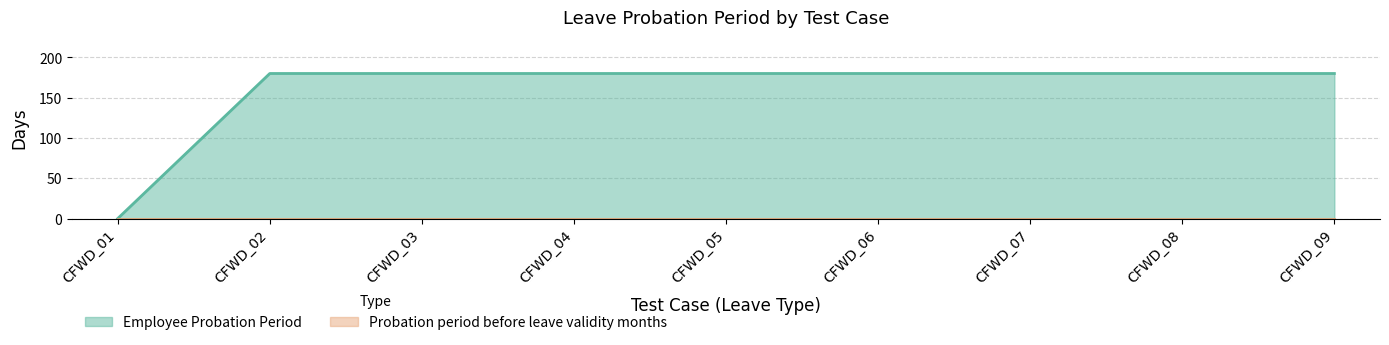

Reading left to right, transcribe all the data shown in this chart.

CFWD_01=0	CFWD_02=180	CFWD_03=180	CFWD_04=180	CFWD_05=180	CFWD_06=180	CFWD_07=180	CFWD_08=180	CFWD_09=180